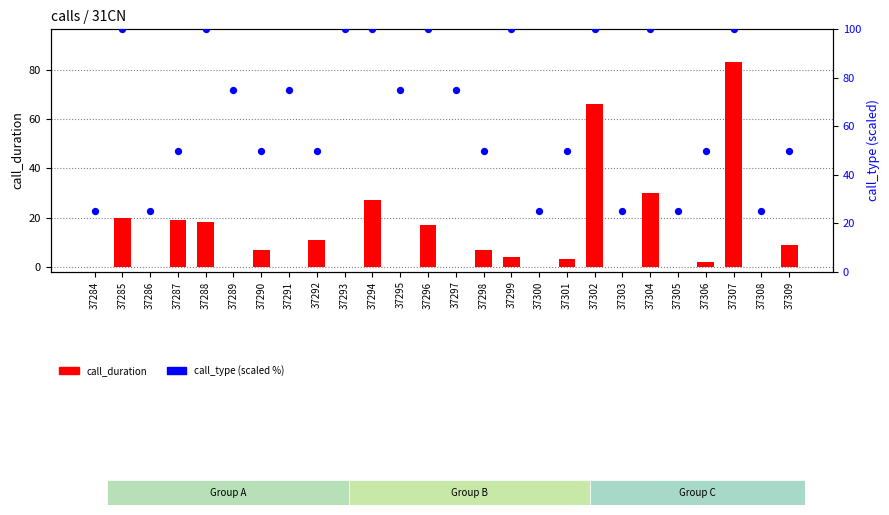

What are all the series names shown in the legend?

call_duration, call_type